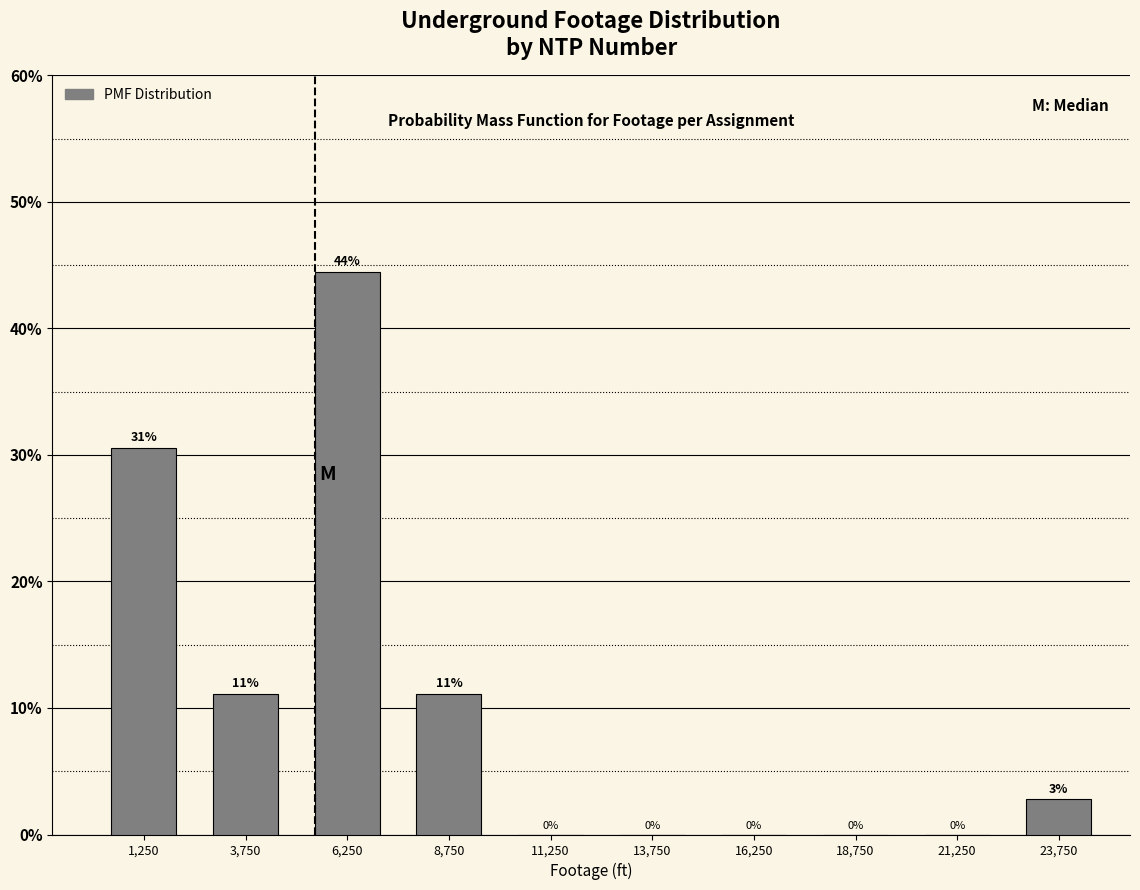

Over which range of the x-axis is the bar tallest?

5000 to 7500